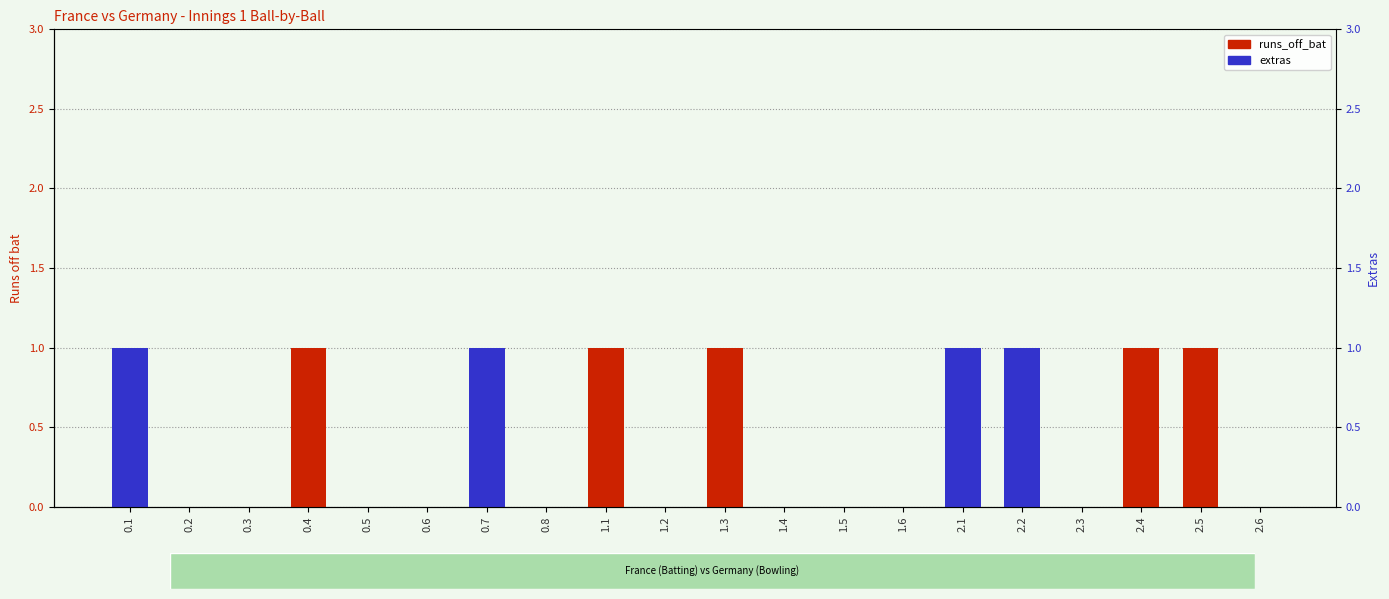

Which series has the largest total across all categories?

runs_off_bat